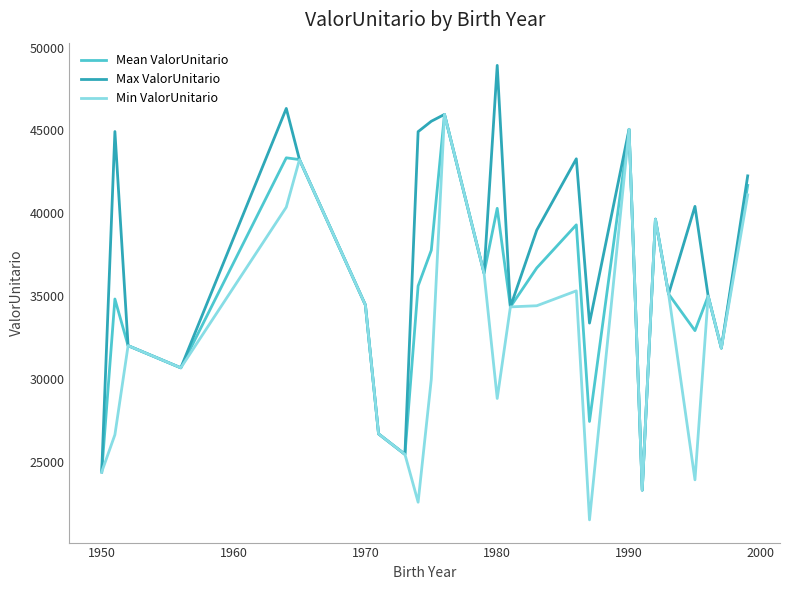

Which series has the largest total across all categories?

Max ValorUnitario